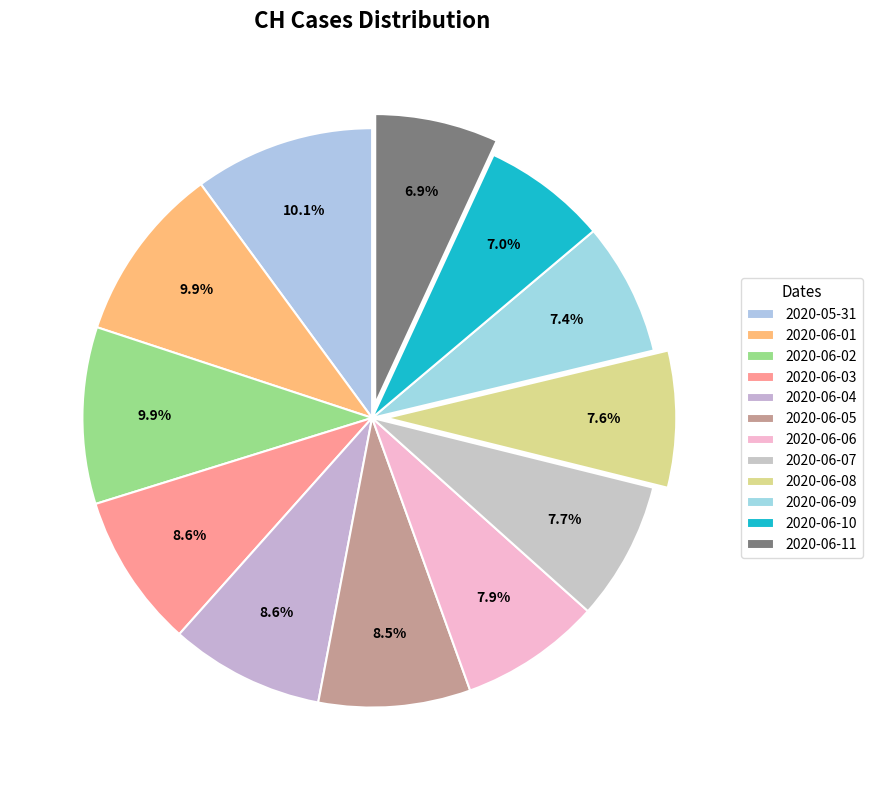

How much of the chart is everything except 2020-06-09?

92.6%